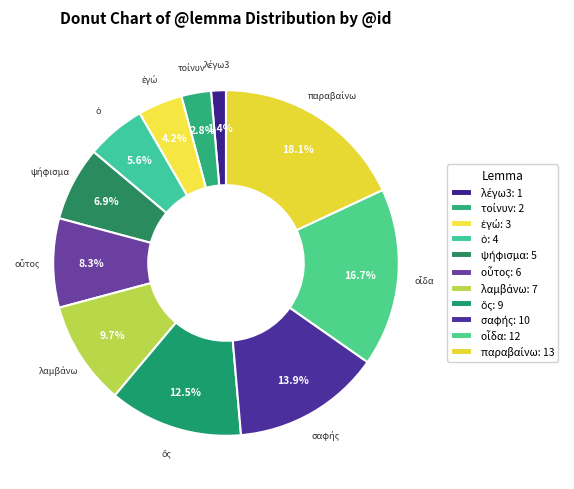

Is there any slice that represents more than half of the pie?

No